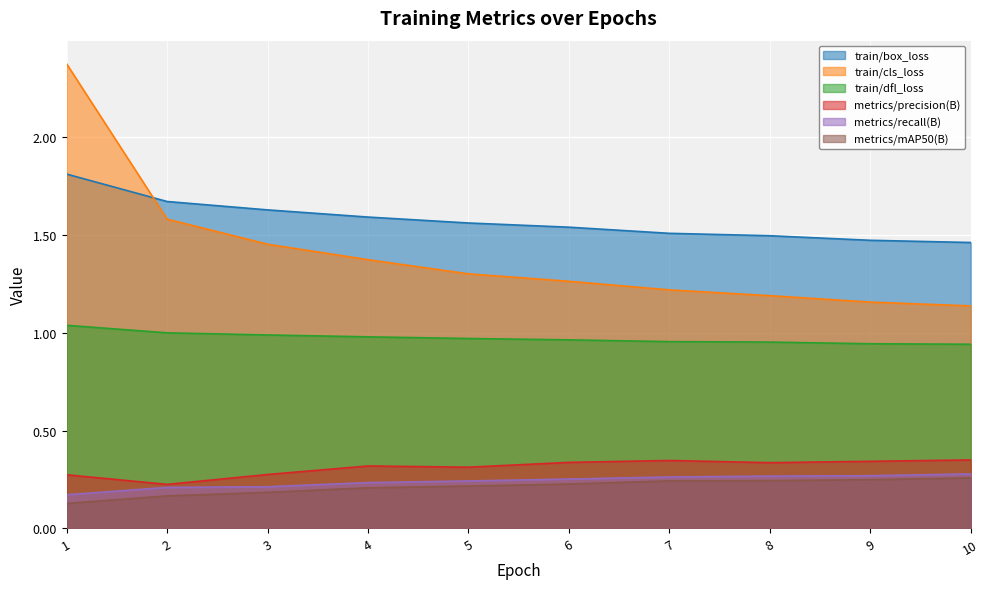

What is the sum of the metrics/mAP50(B) values at 5 and 6?

0.4